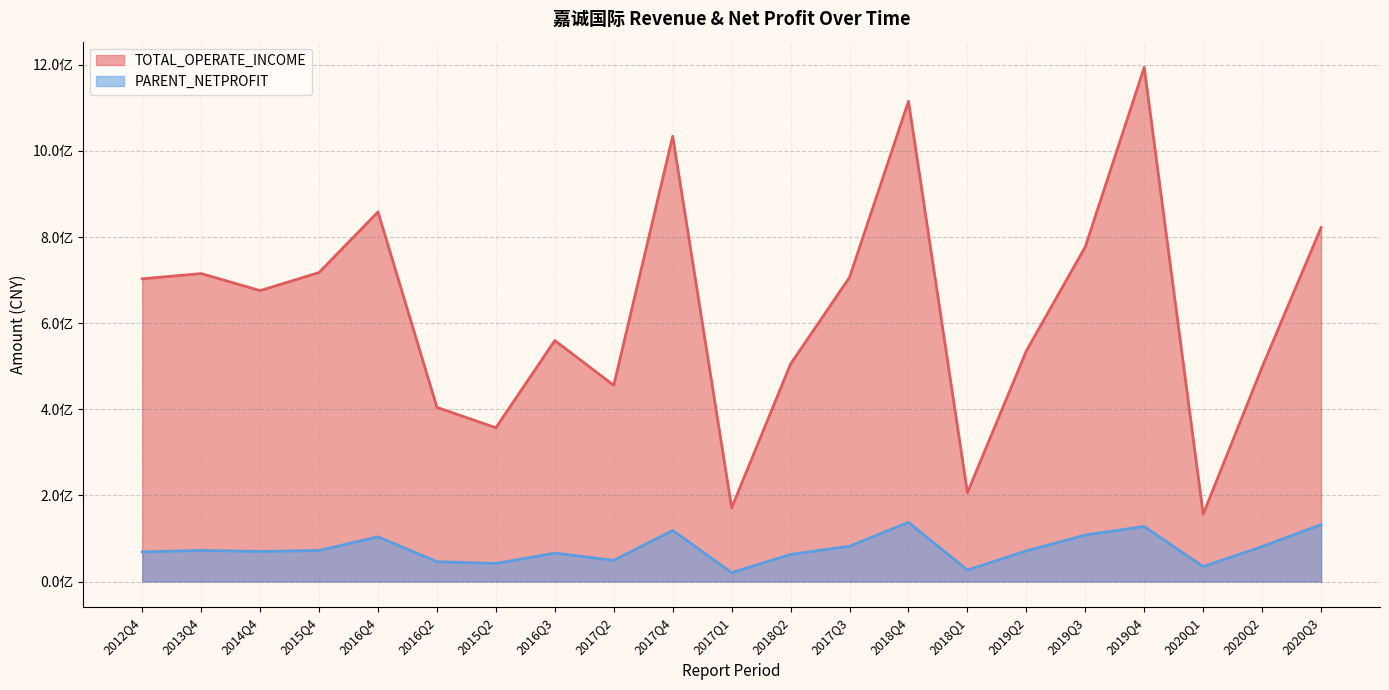

How many series are shown in this chart?

2